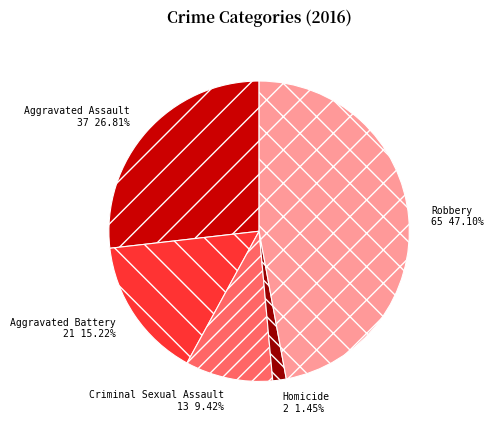

To the nearest percent, what percentage of the pie is Aggravated Assault?

27%